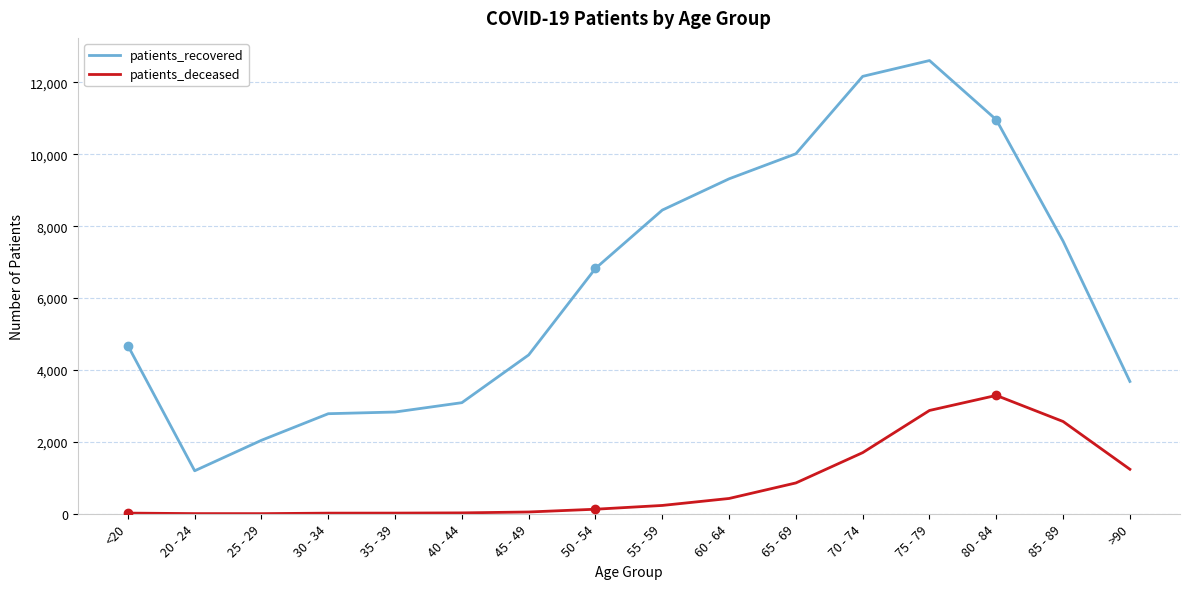

Rank the series at 30 - 34 from highest to lowest value.

patients_recovered, patients_deceased